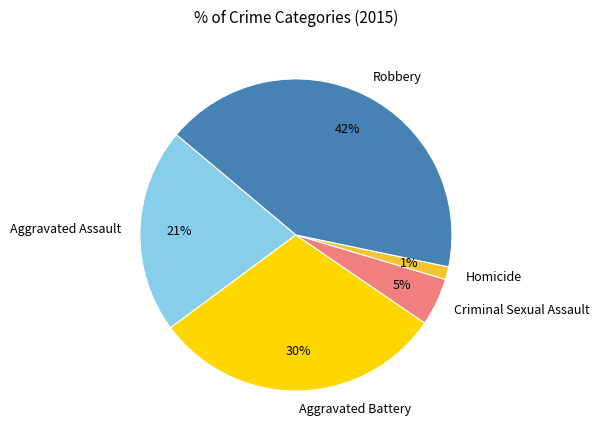

Count the number of slices in the pie.

5